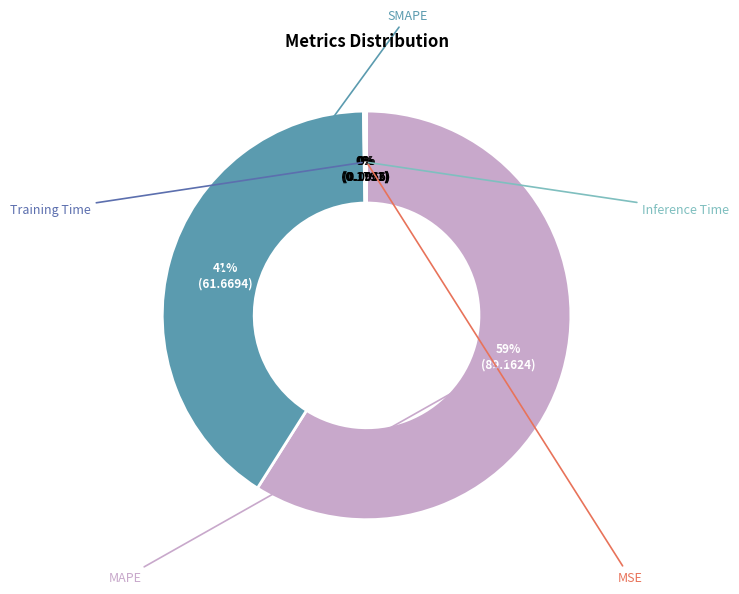

What is the total percentage of Training Time and MAPE?

59.1%